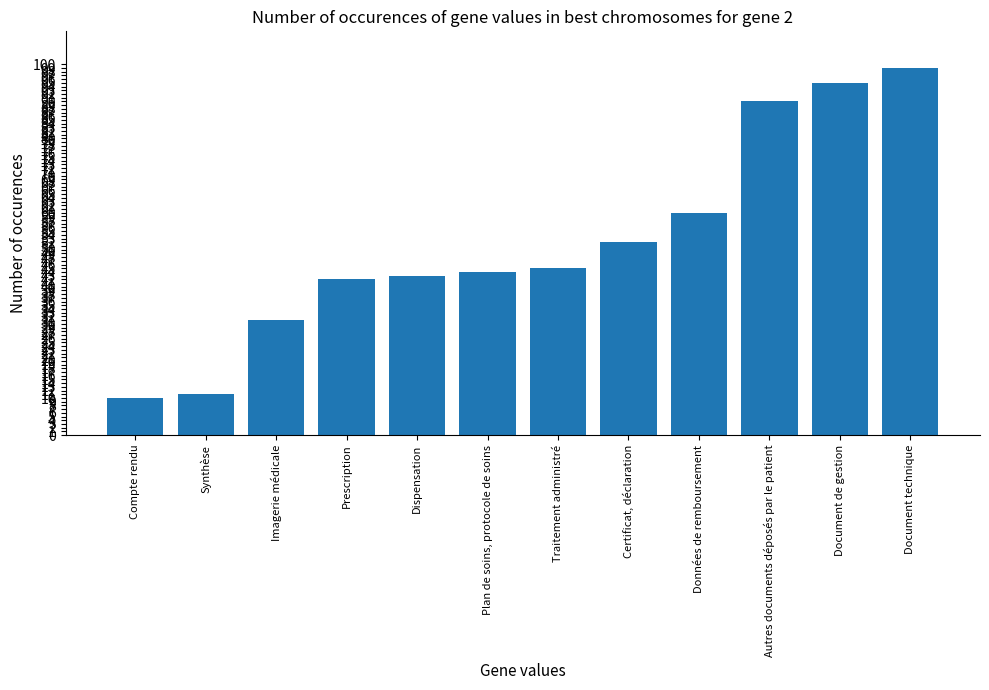

Which label corresponds to the largest value in the chart?

Document technique